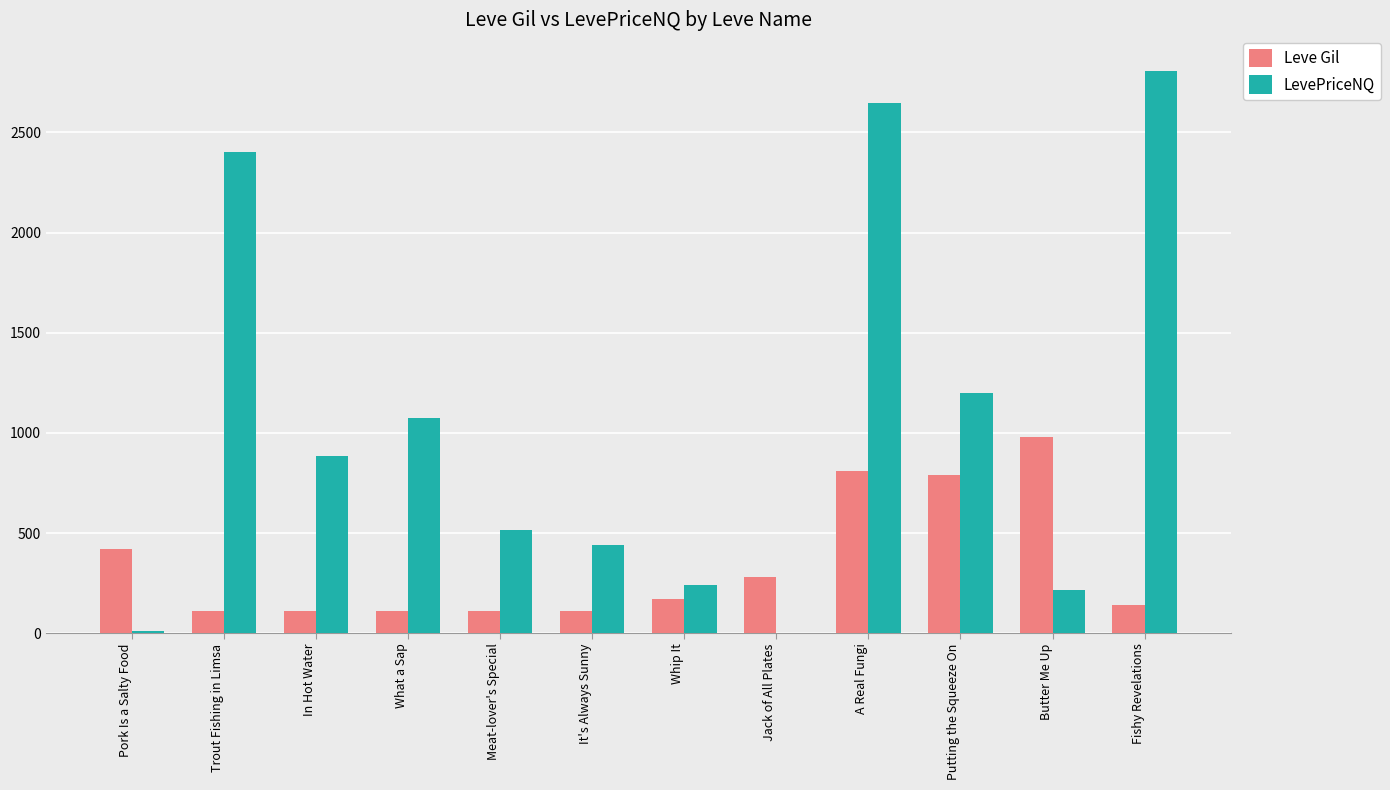

Between Whip It and Fishy Revelations, which series saw the biggest shift?

LevePriceNQ